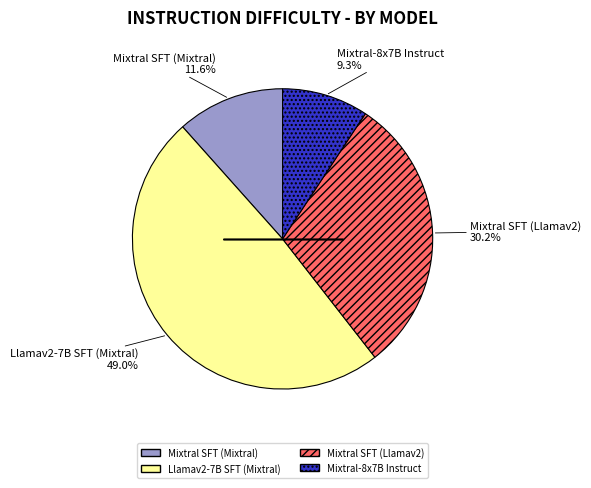

Does Mixtral SFT (Mixtral) represent more than half of the total?

No